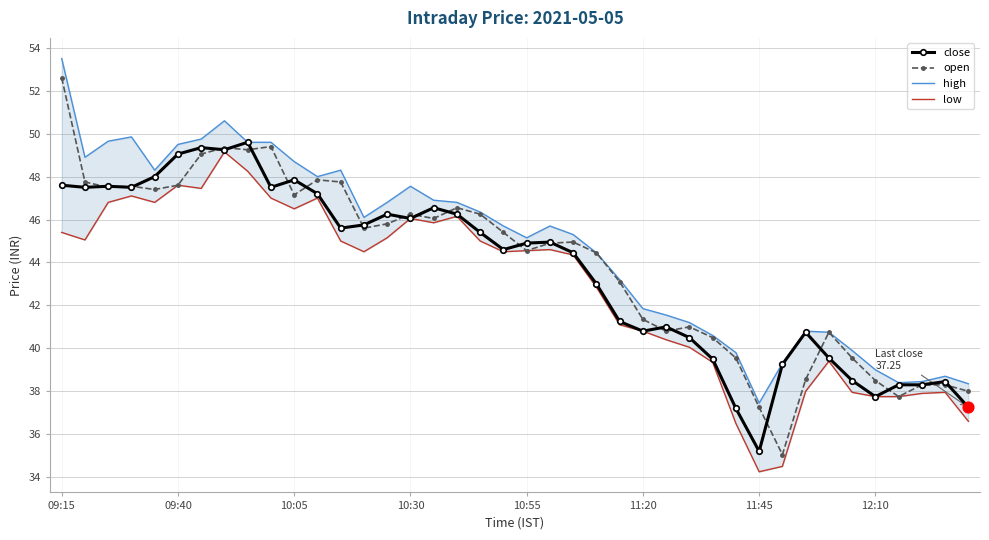

The close series shows 21.9 at 09:40. True or false?

False